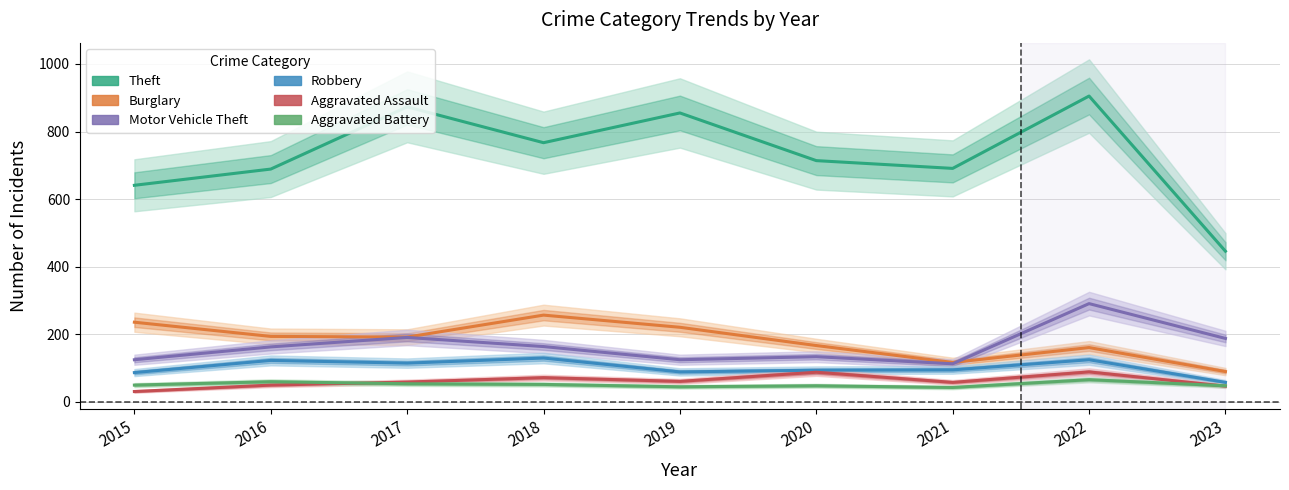

What are all the series names shown in the legend?

Theft, Burglary, Motor Vehicle Theft, Robbery, Aggravated Assault, Aggravated Battery